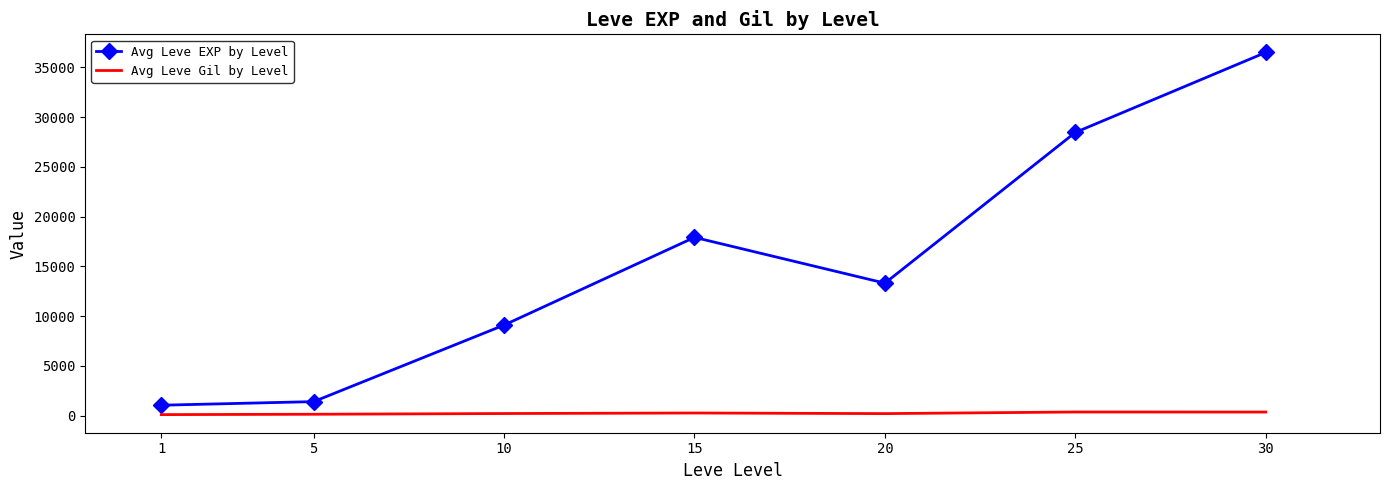

True or false: Avg Leve EXP by Level and Avg Leve Gil by Level cross at least once.

False